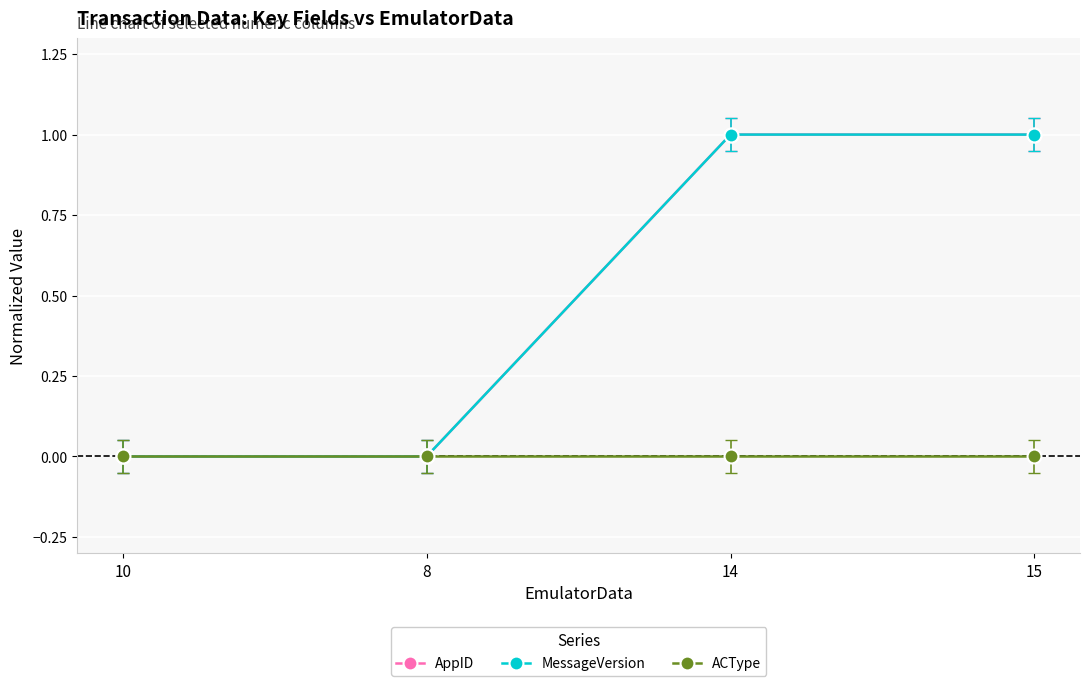

At which category does the chart reach its peak across all series?

14